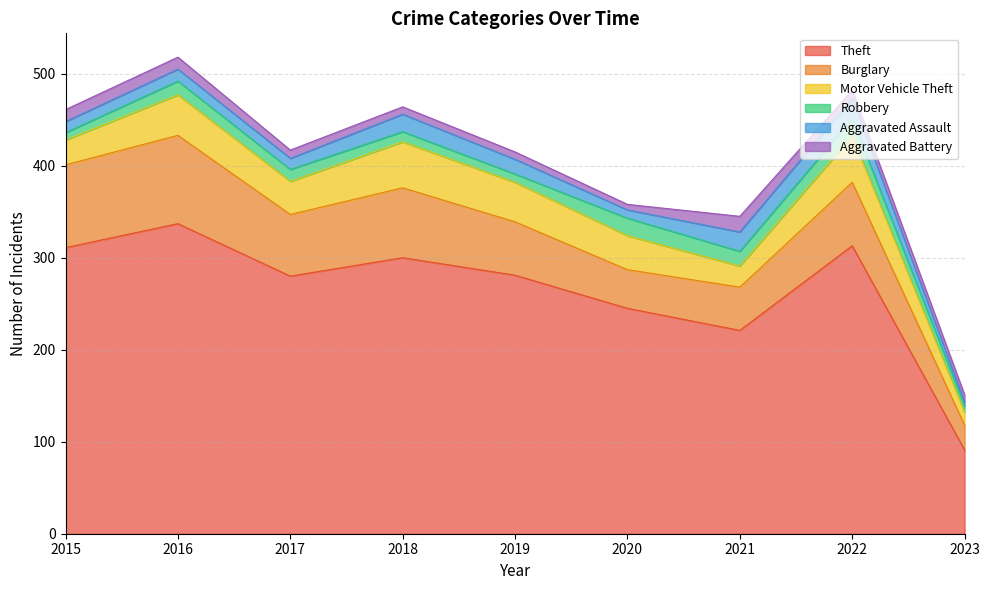

In Aggravated Battery, how many points are lower than both neighbors (excluding endpoints)?

1